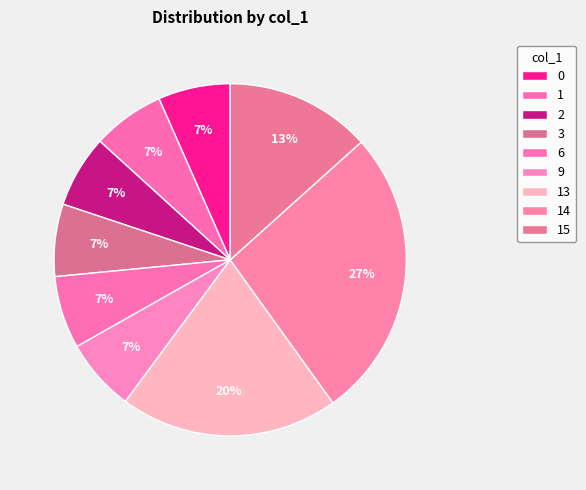

How many slices are in this pie chart?

9